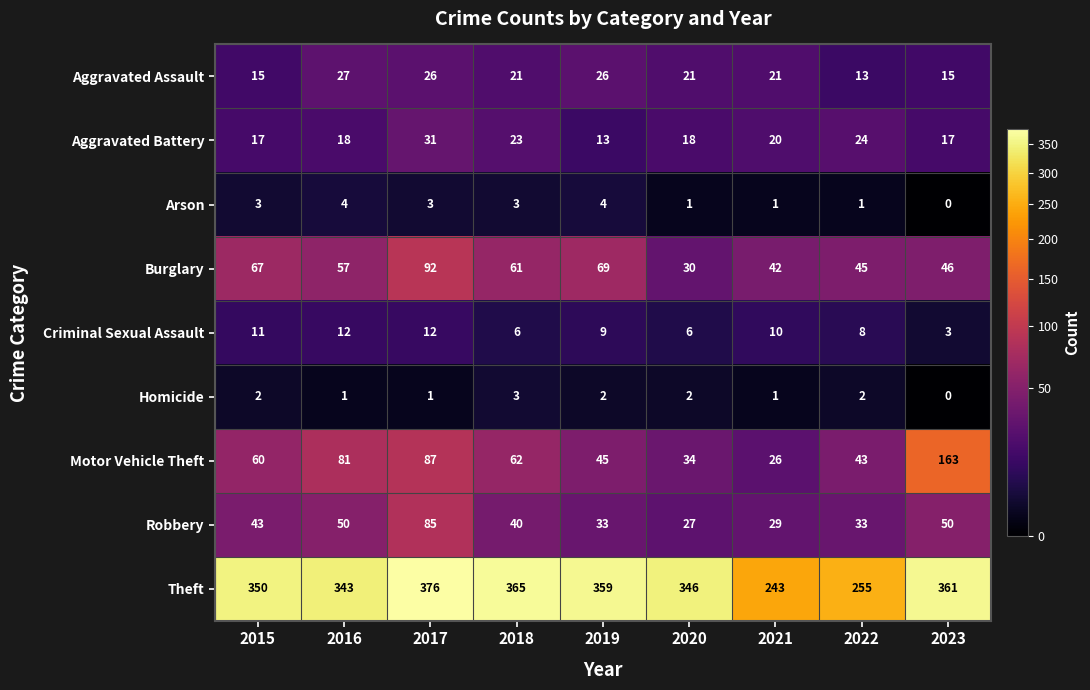

What is the difference between the highest and lowest values at 2018?

362